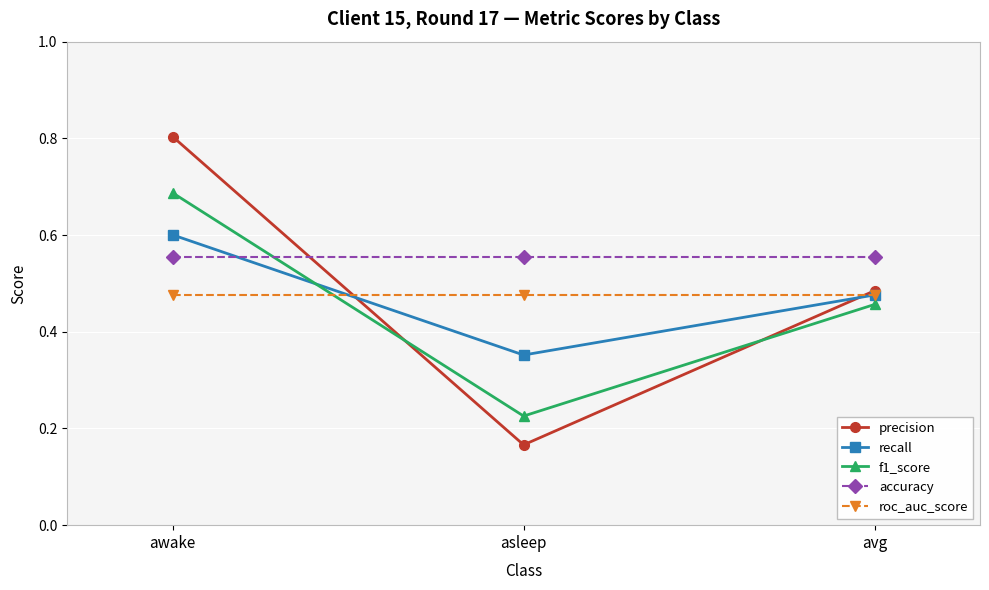

Which series changed the most between awake and avg?

precision